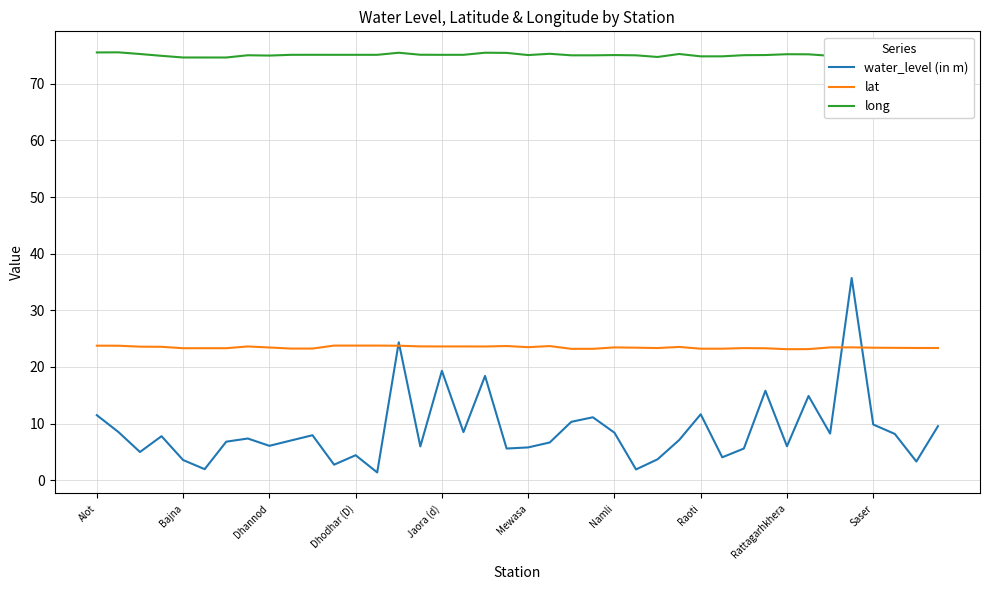

Rank the series by their maximum value, from highest to lowest.

long, water_level (in m), lat